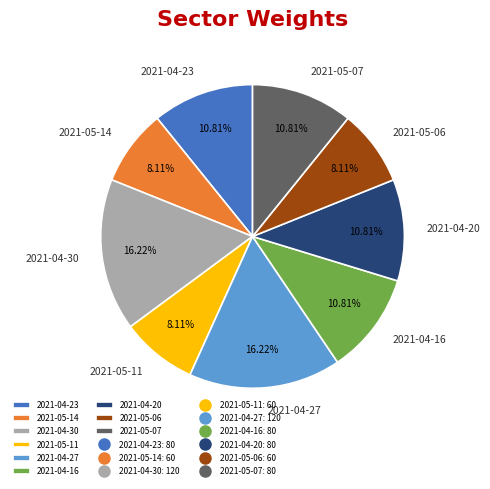

Approximately how many times larger is the value at 2021-05-07 compared to 2021-05-14?

1.3